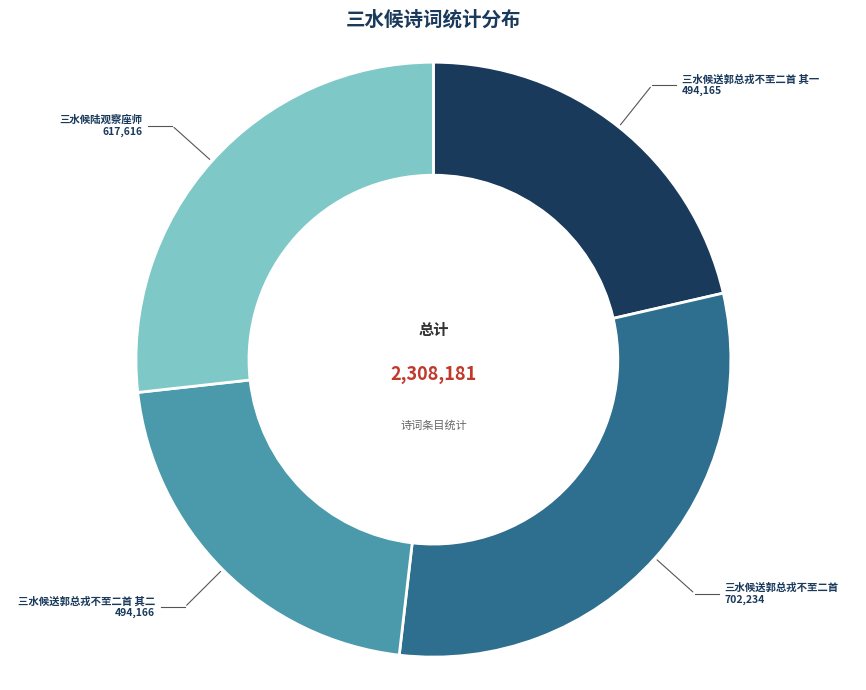

How many slices are in this pie chart?

4